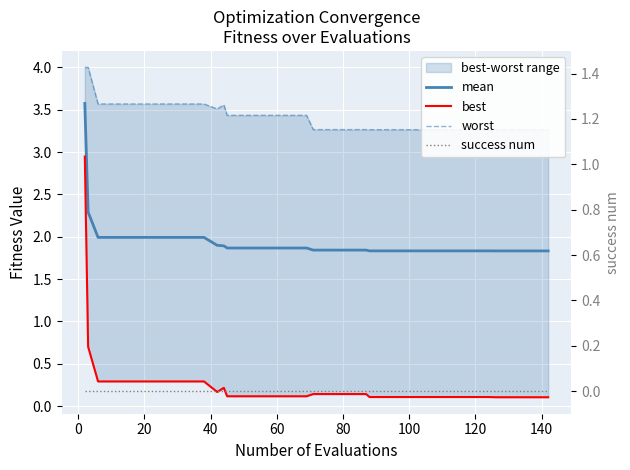

What is the difference between the maximum and second lowest values in the mean series?

1.7